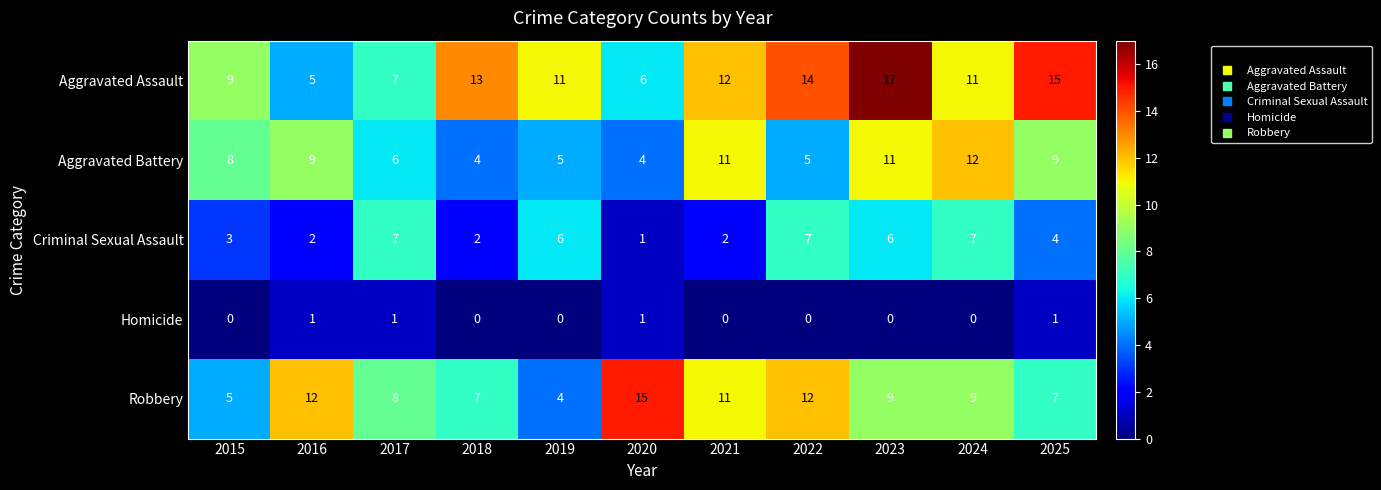

At which category does the chart reach its peak across all series?

2023